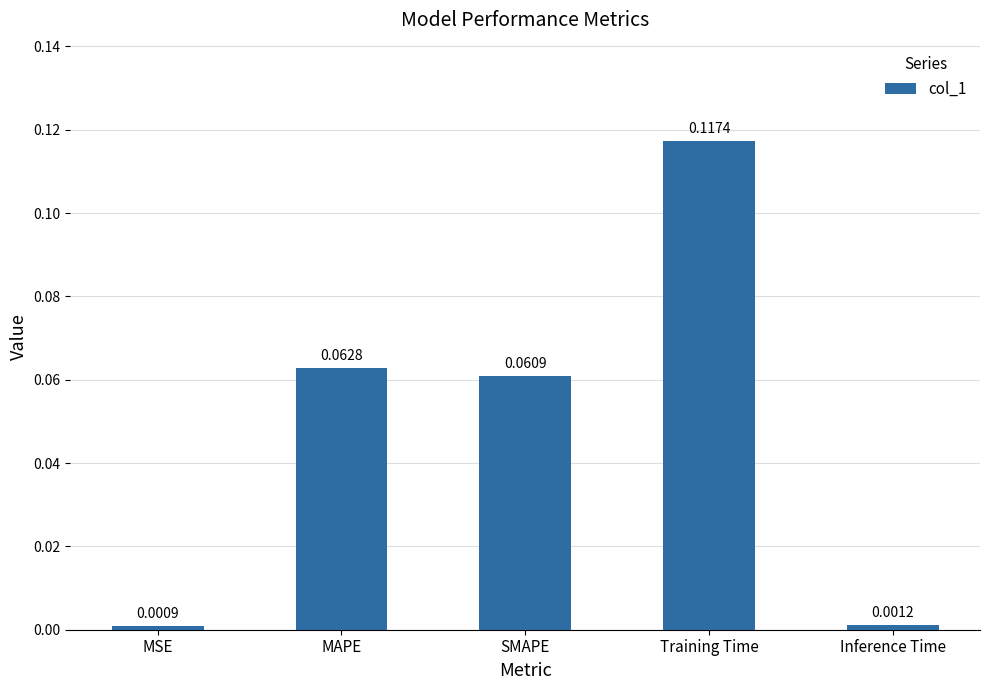

List the labels in order of value, smallest first.

MSE, Inference Time, SMAPE, MAPE, Training Time